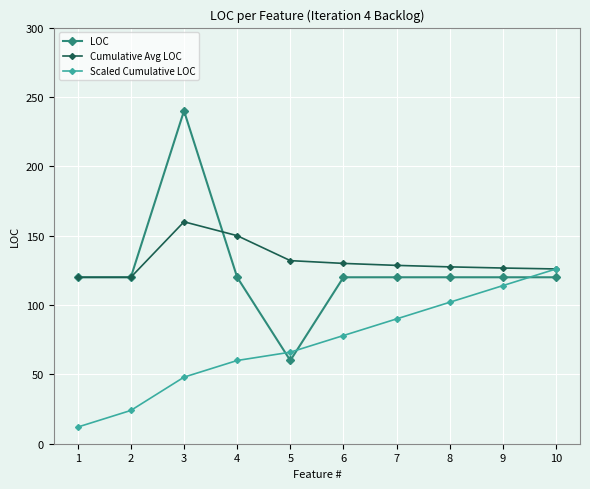

At which category does LOC reach its first local peak?

3